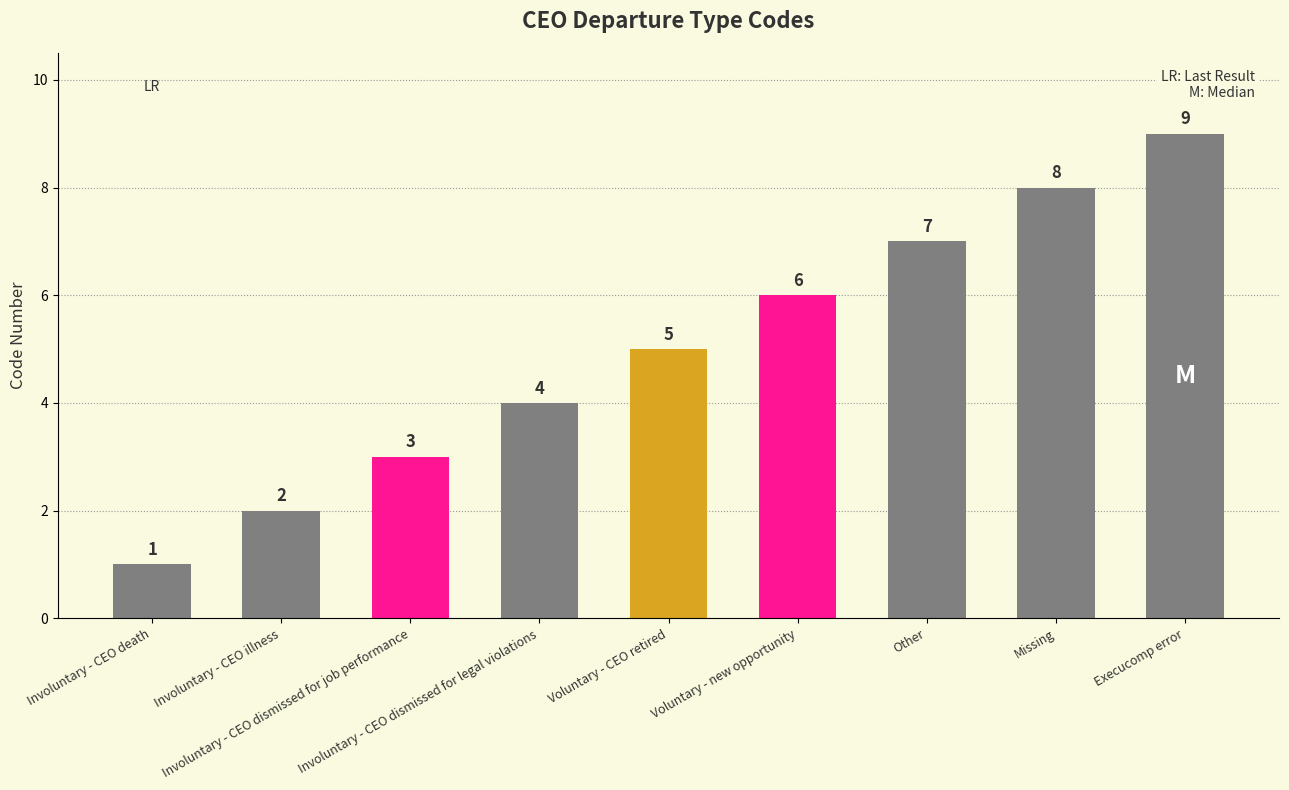

What is the ratio of the value at Voluntary - new opportunity to the value at Involuntary - CEO death?

6.0